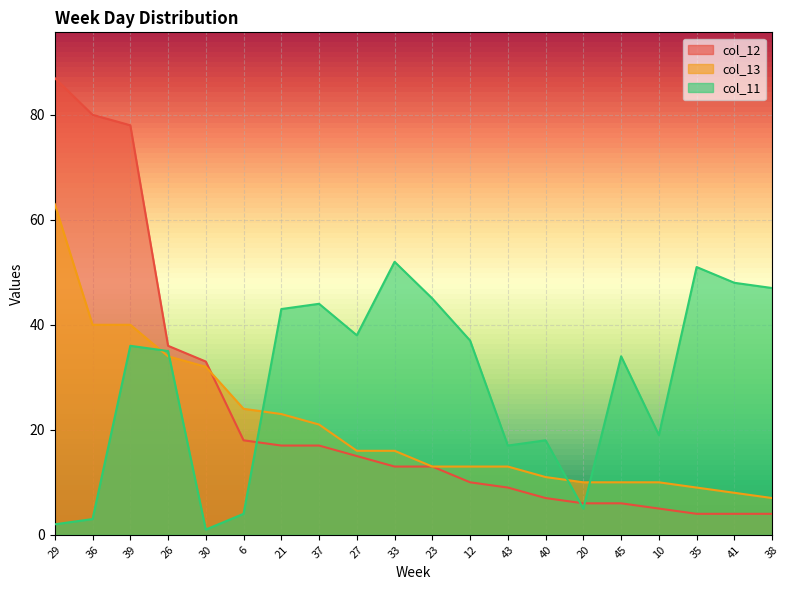

What is the smallest value displayed?

1